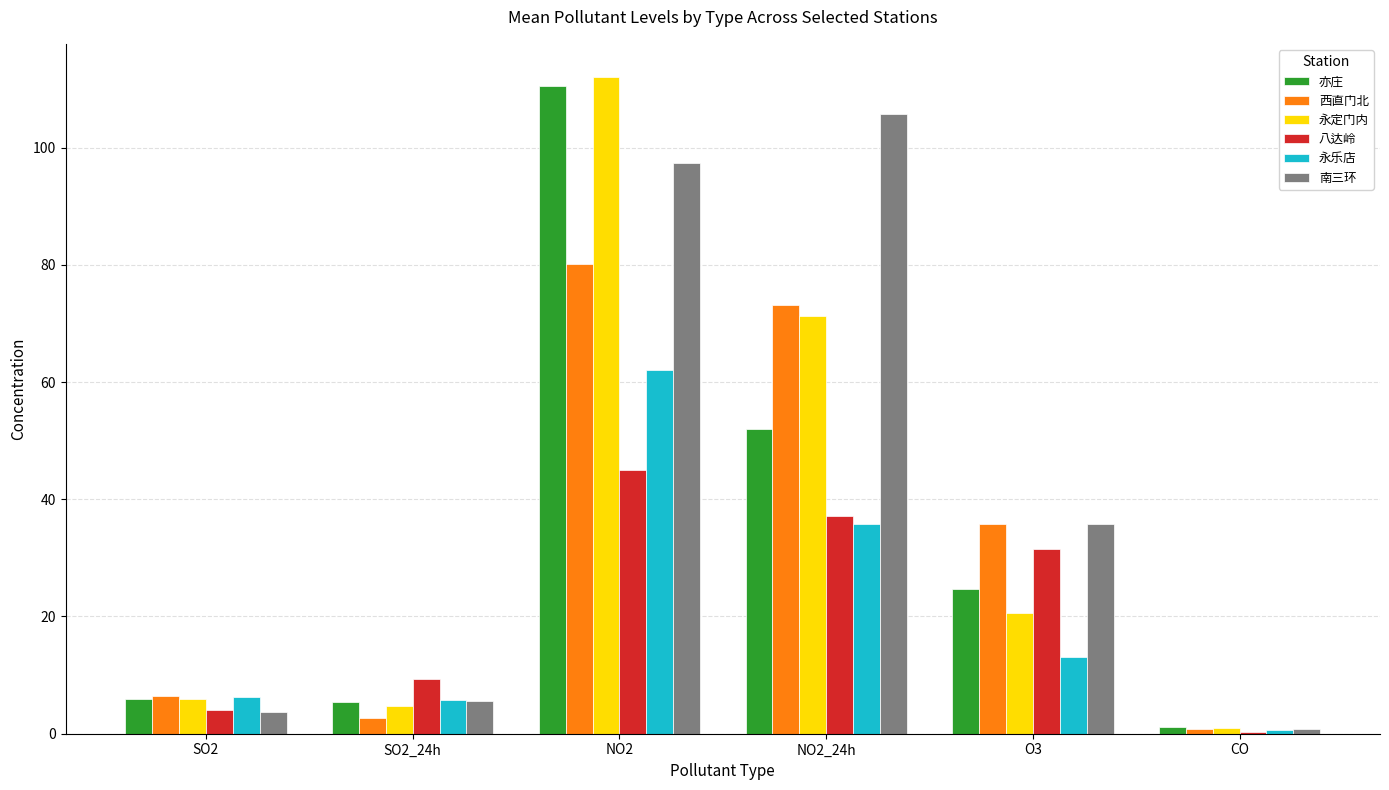

What is the maximum value for 西直门北?

80.1